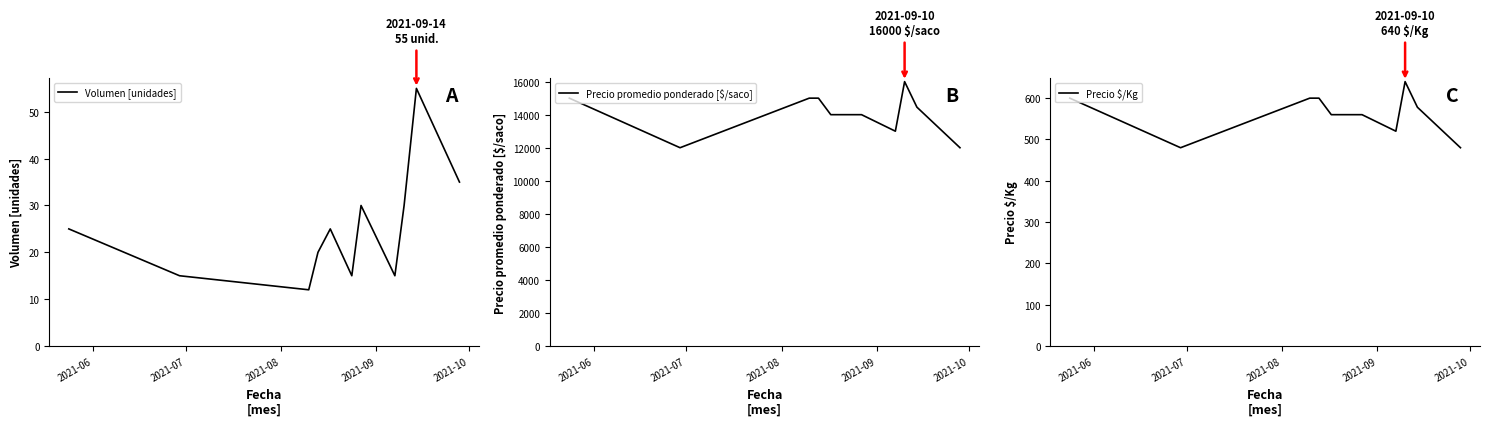

True or false: Precio $/Kg and Precio promedio ponderado [$/saco] intersect in this chart.

False